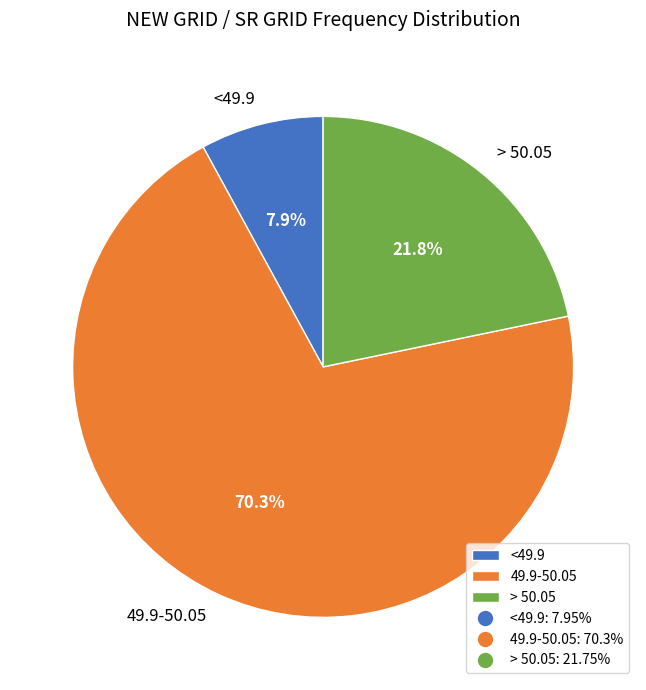

The > 50.05 slice represents 22% of the pie. True or false?

True